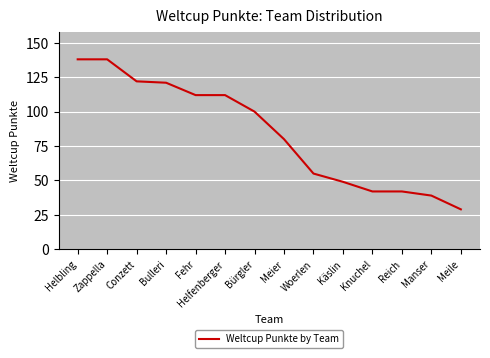

What is the sum of the values at Woerlen and Zappella?

193